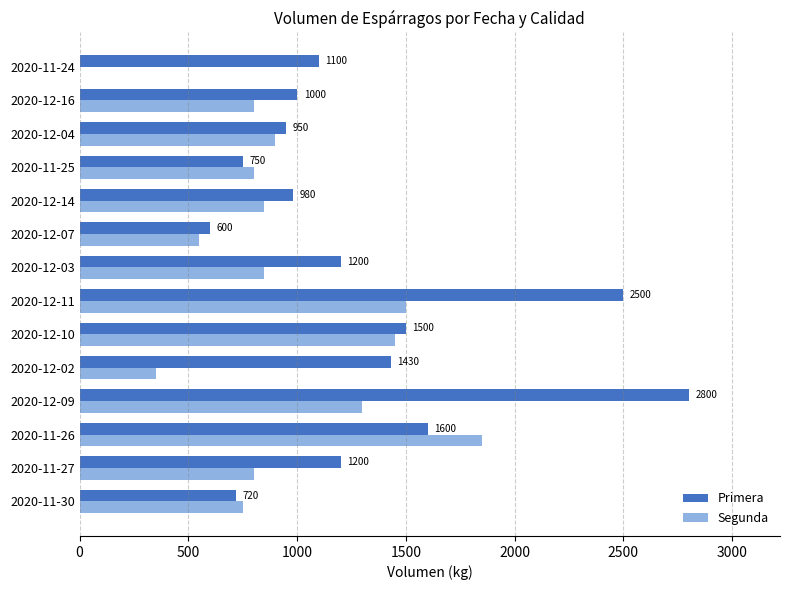

What are all the series names shown in the legend?

Primera, Segunda